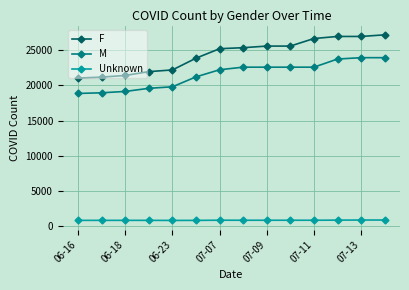

What is the maximum value for F?

27182